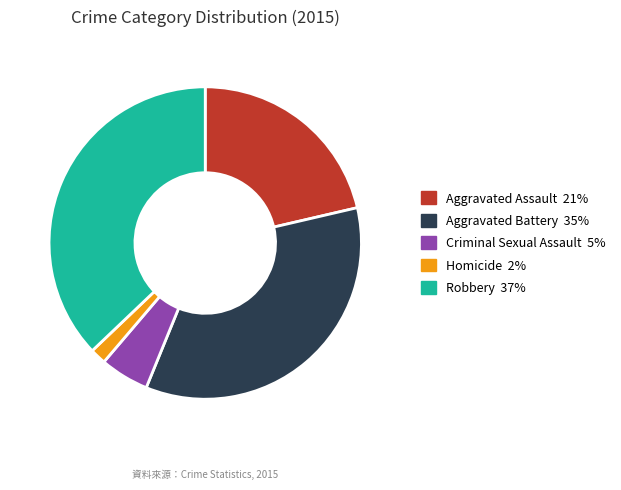

Between Aggravated Assault and Aggravated Battery, which is larger?

Aggravated Battery